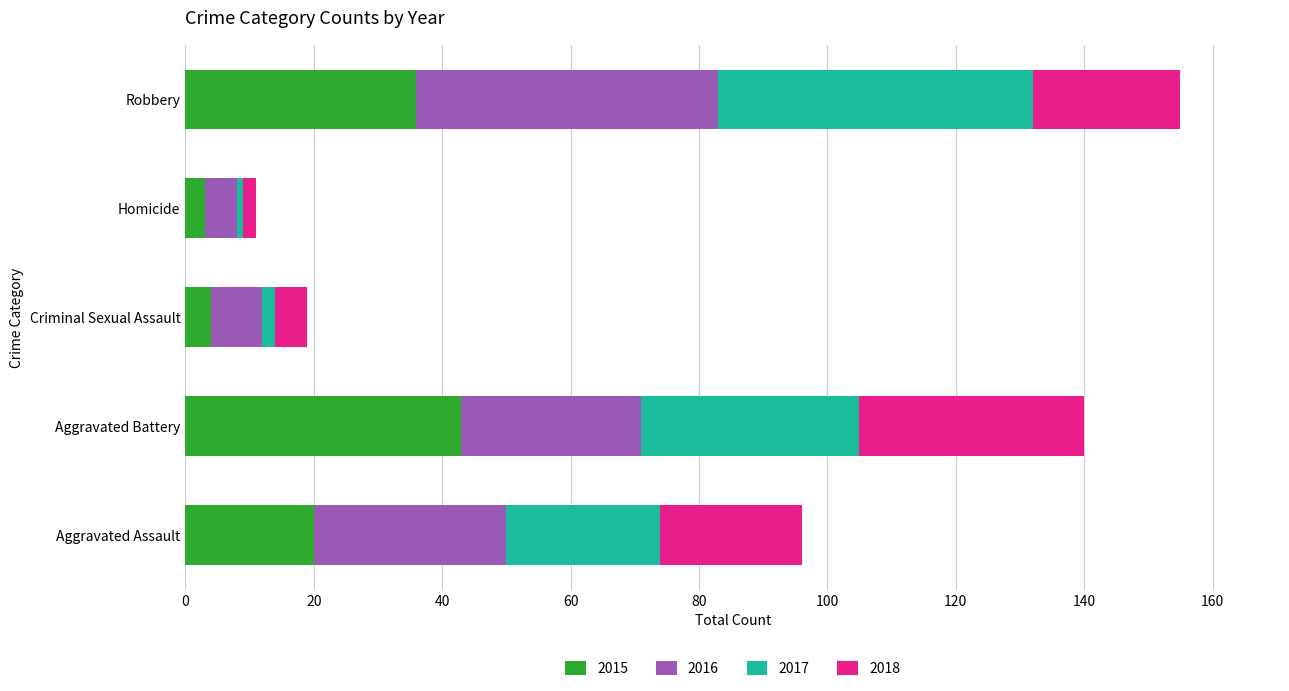

What are all the series names shown in the legend?

2015, 2016, 2017, 2018